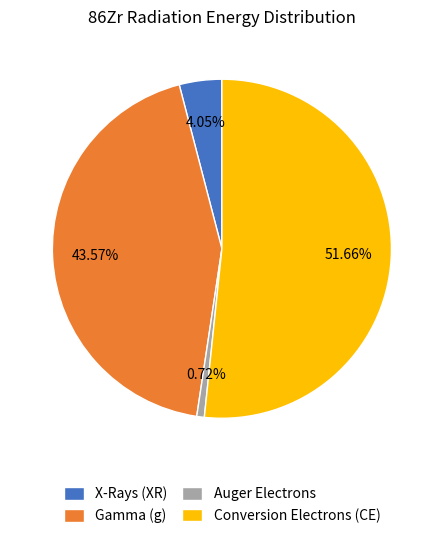

Is the sum of Gamma (g) and Conversion Electrons (CE) greater than half?

Yes